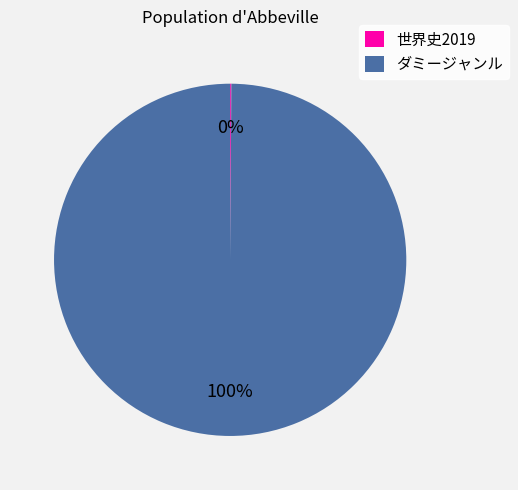

To the nearest percent, what portion does ダミージャンル represent?

100%